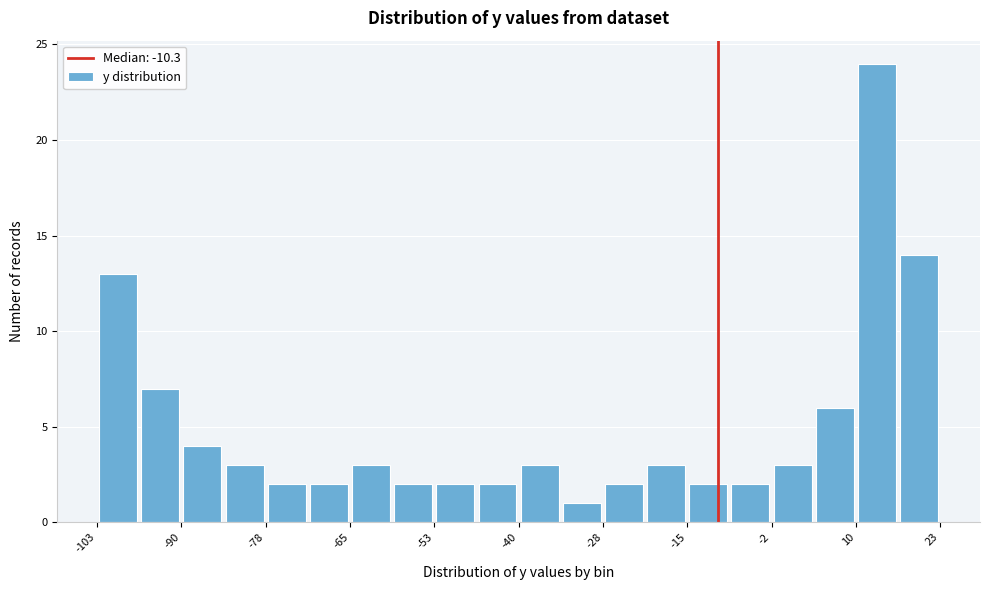

Read against the x-axis, roughly where is the centre of the tallest bar?

14